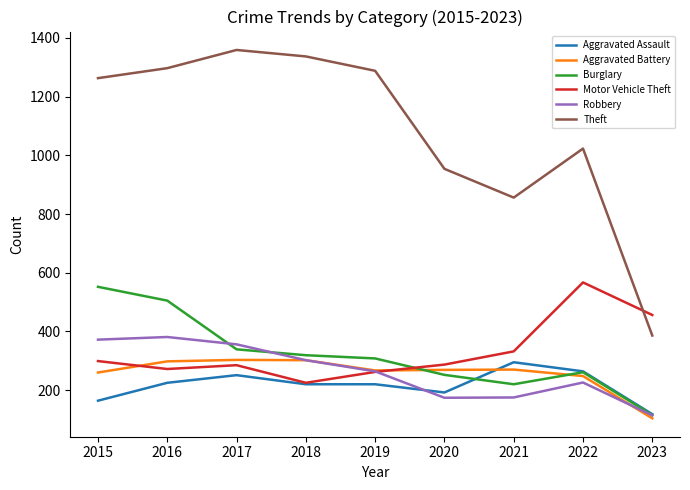

Does the chart display data point markers on the line(s)?

No